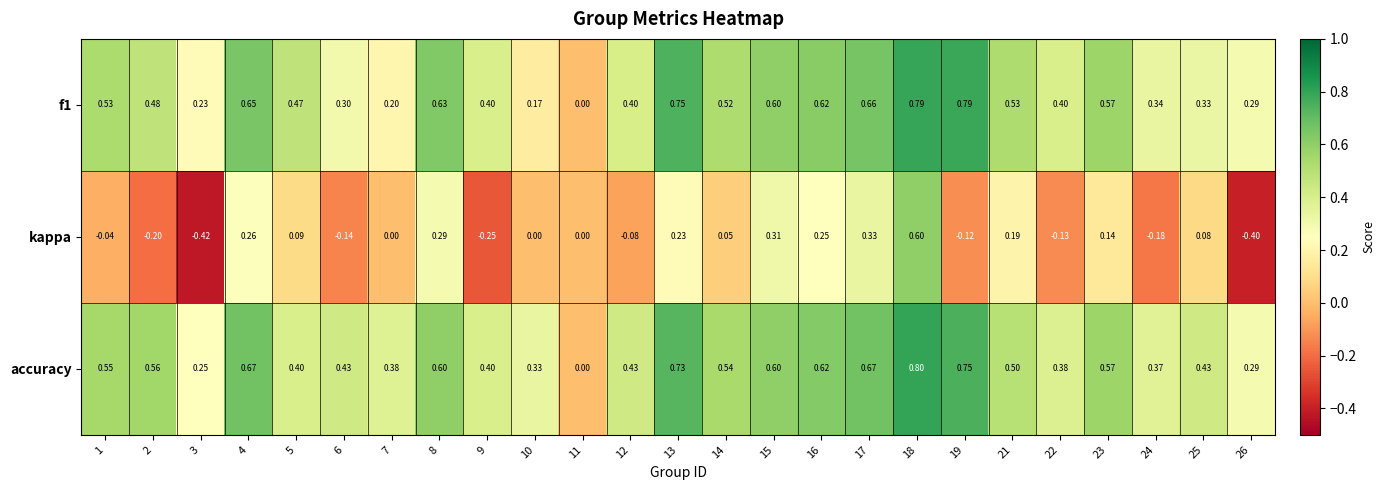

Count the number of categories in the chart.

25